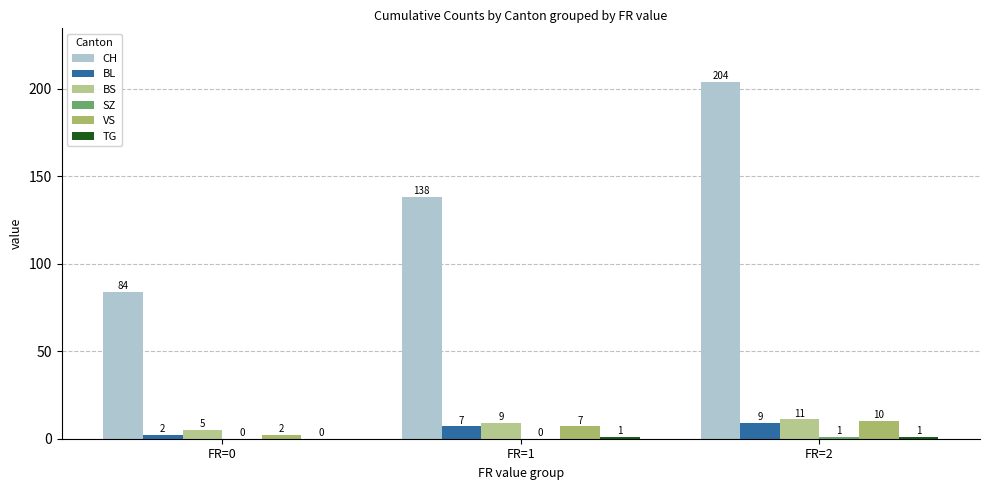

What value does the CH series have at FR=1, to the nearest 5?

140